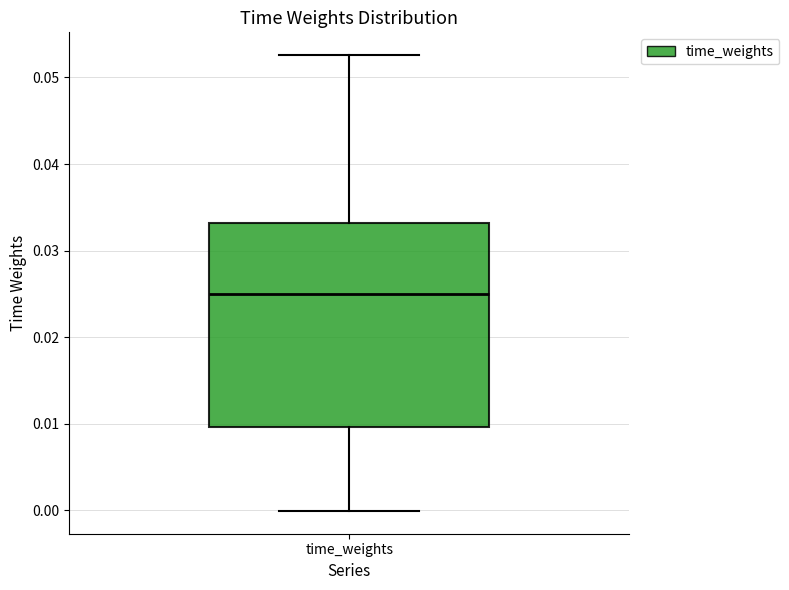

Where does the upper whisker of the box for time_weights end on the y-axis? The values are not printed on the chart, so give them approximately, as read against the axis.

0.053